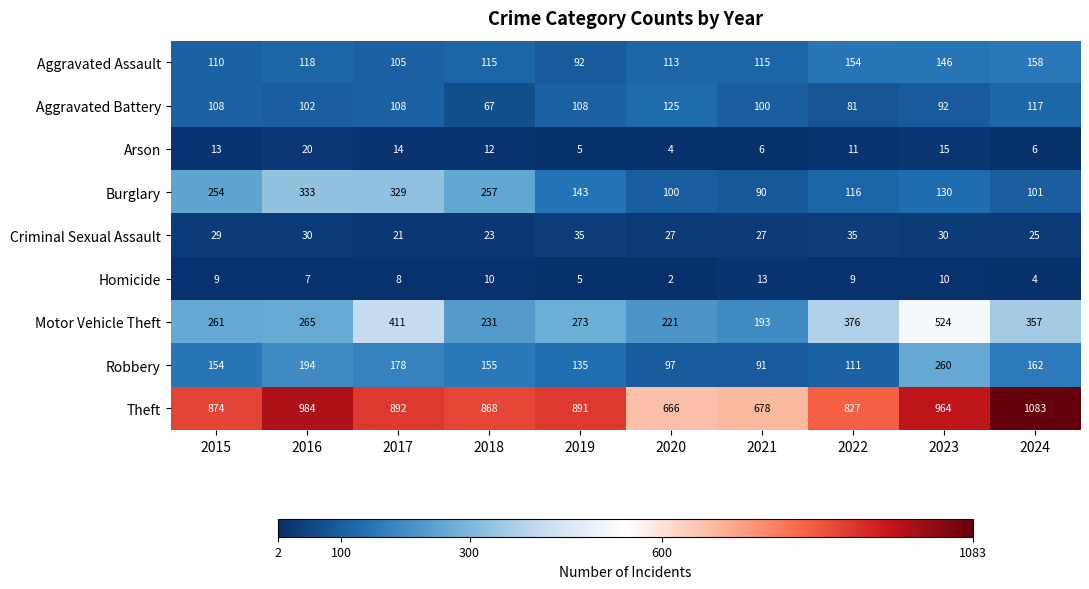

What is the average value of the Aggravated Assault series?

123